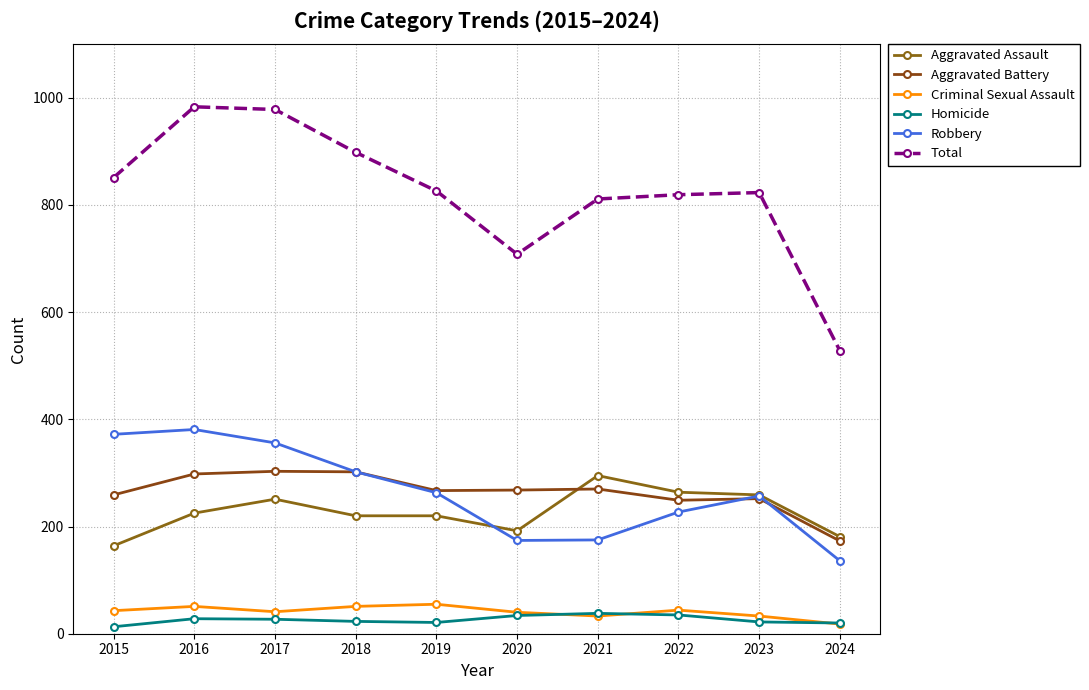

Count the number of categories in the chart.

10